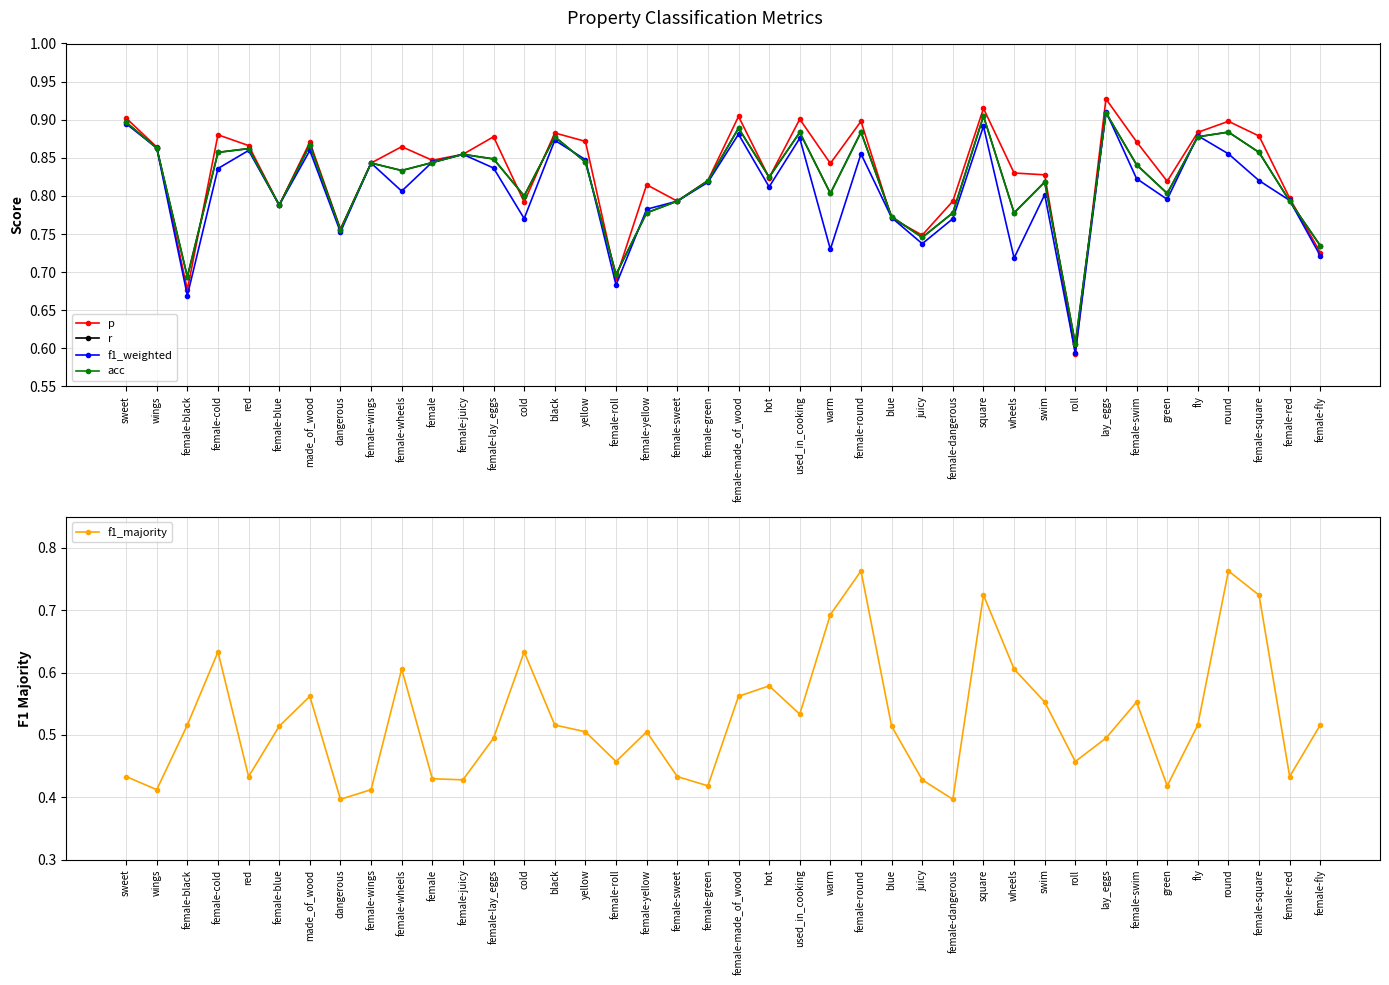

Which series has the widest spread of values?

f1_majority